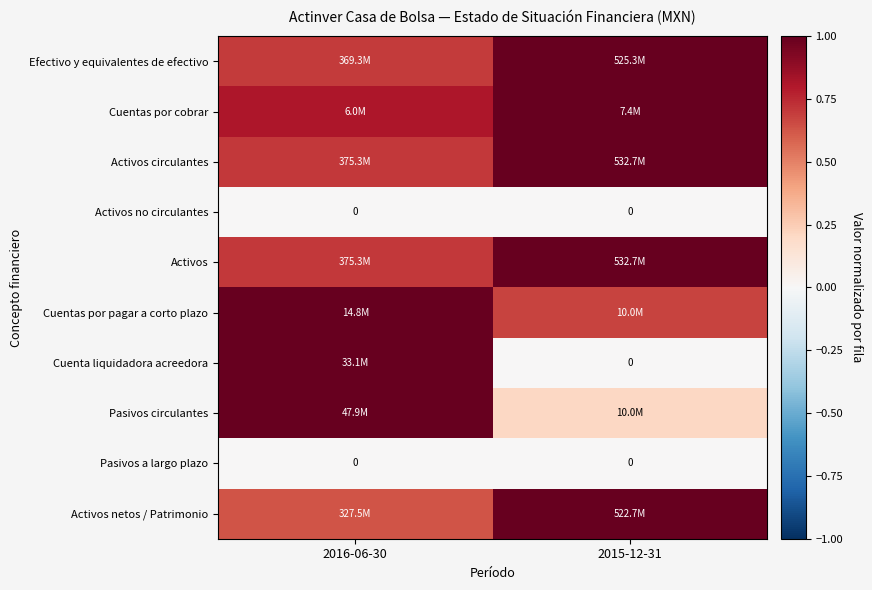

What is the average value of the Cuenta liquidadora acreedora series?

0.5